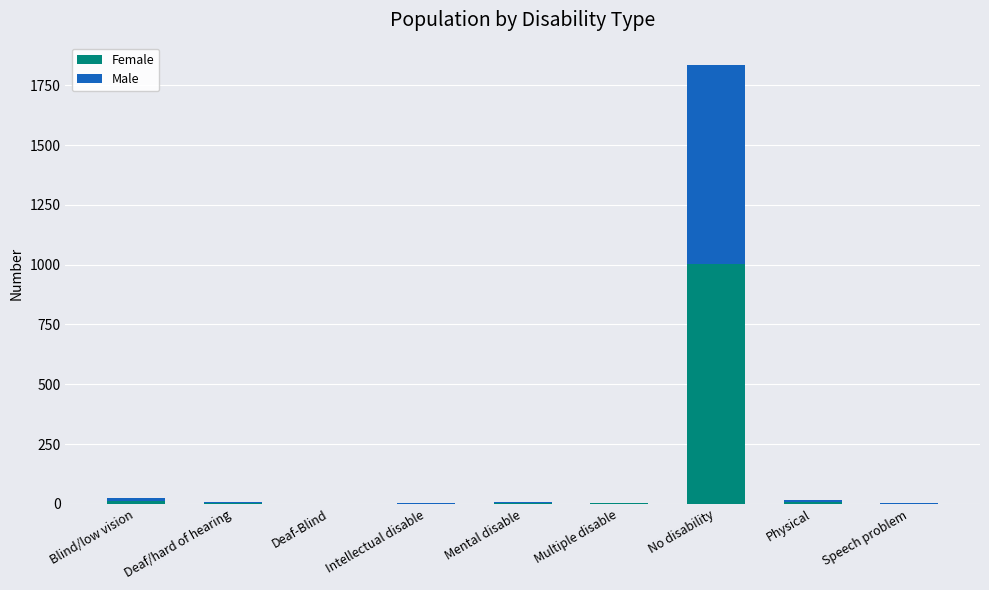

How many categories are shown in the chart?

9